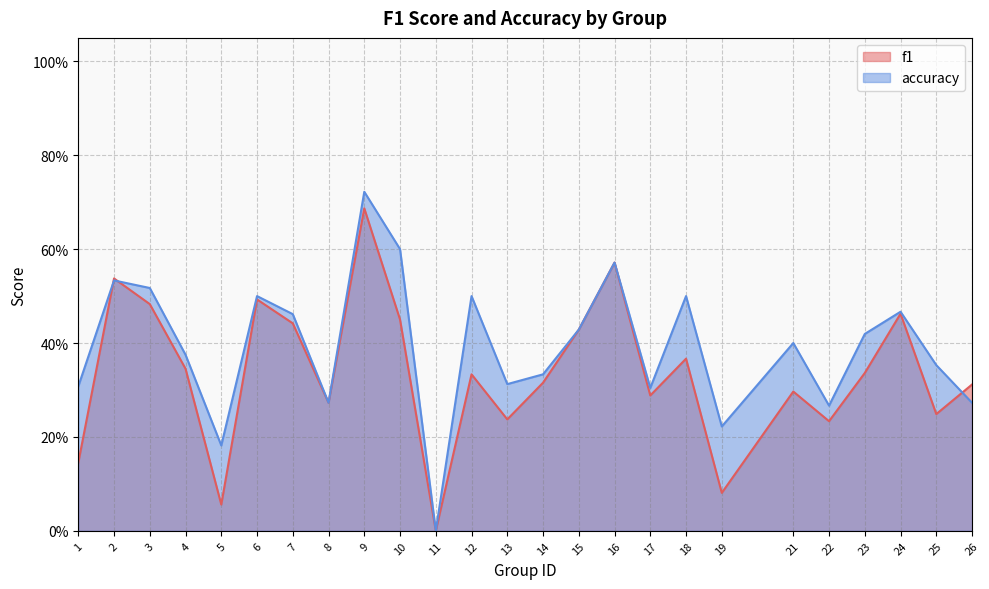

Which category has the highest value in the accuracy series?

9